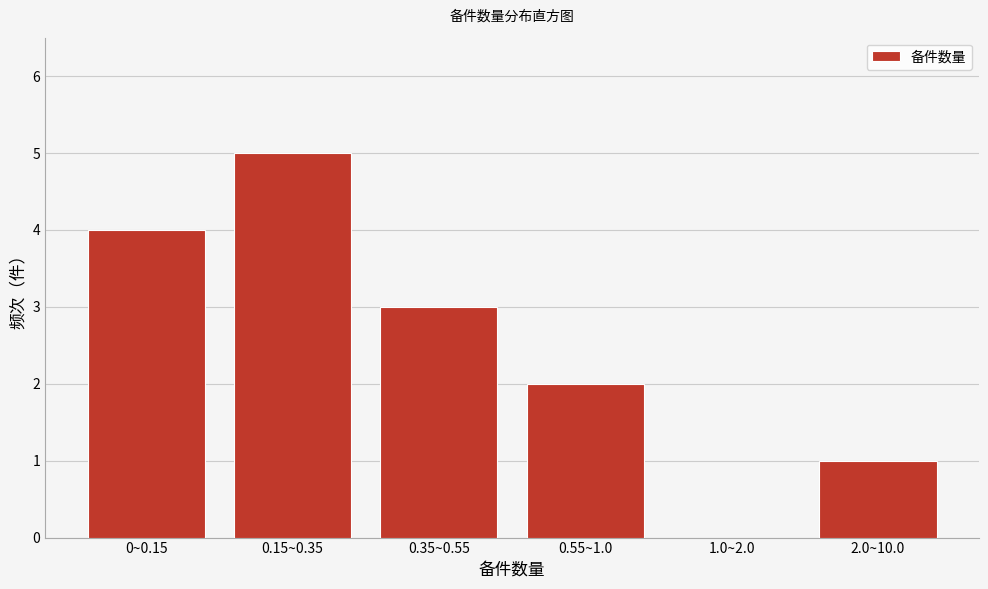

Reading right to left, list all the values displayed in this chart.

2.0~10.0=1	1.0~2.0=0	0.55~1.0=2	0.35~0.55=3	0.15~0.35=5	0~0.15=4